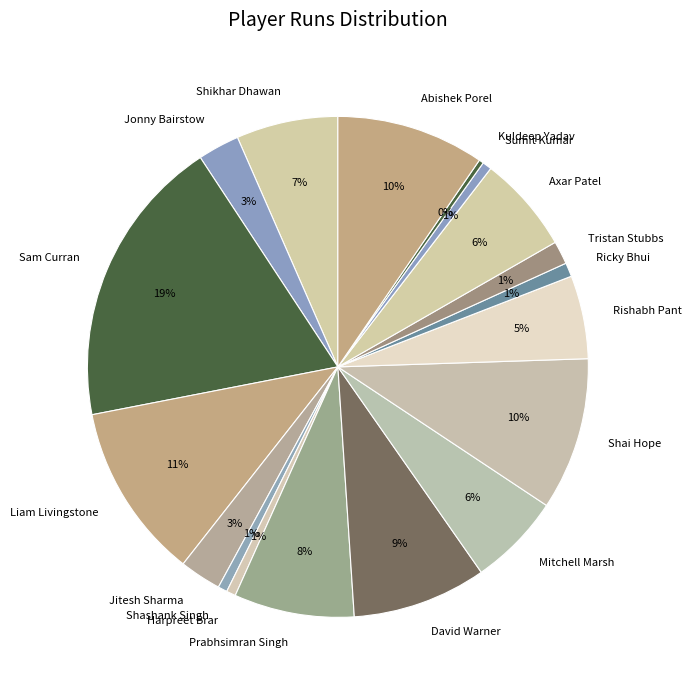

Is there any slice that represents more than half of the pie?

No